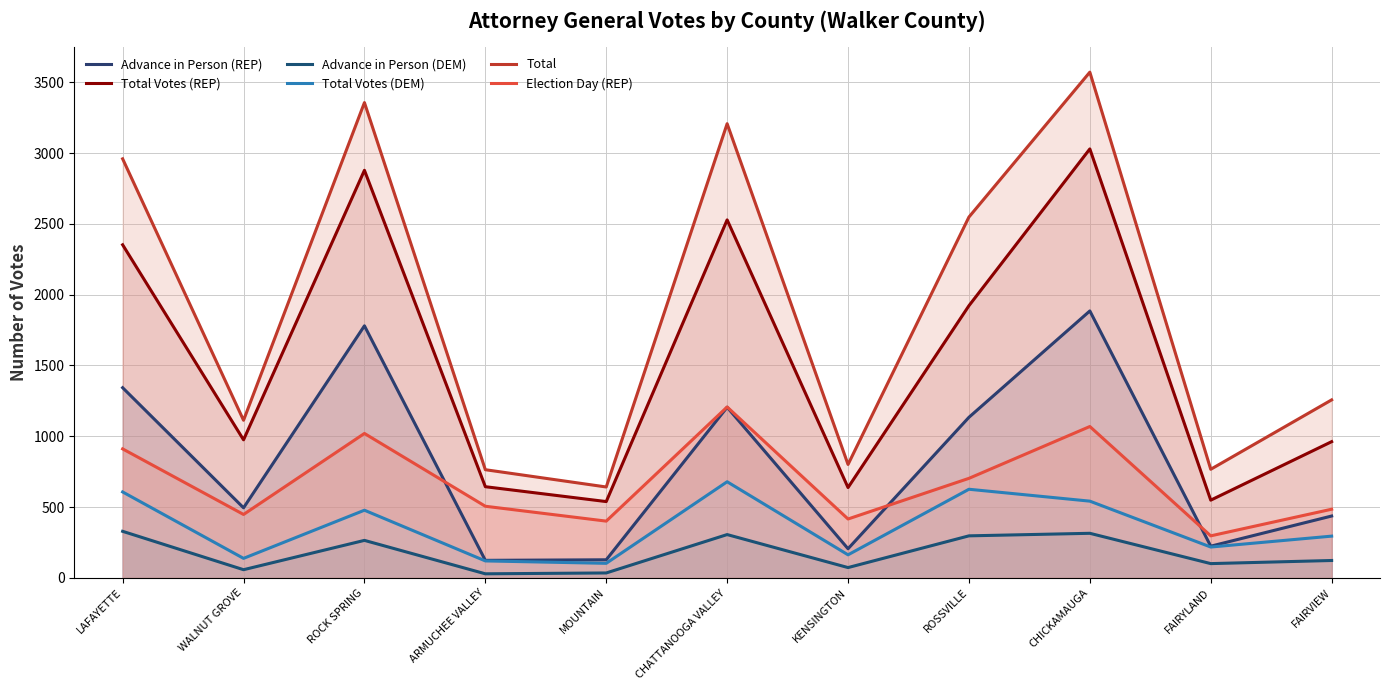

What is the difference between the highest and lowest values at ROSSVILLE?

2251